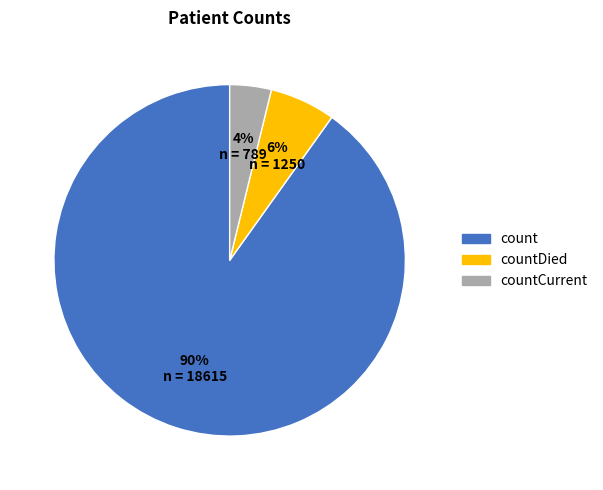

Is the sum of count and countDied greater than half?

Yes